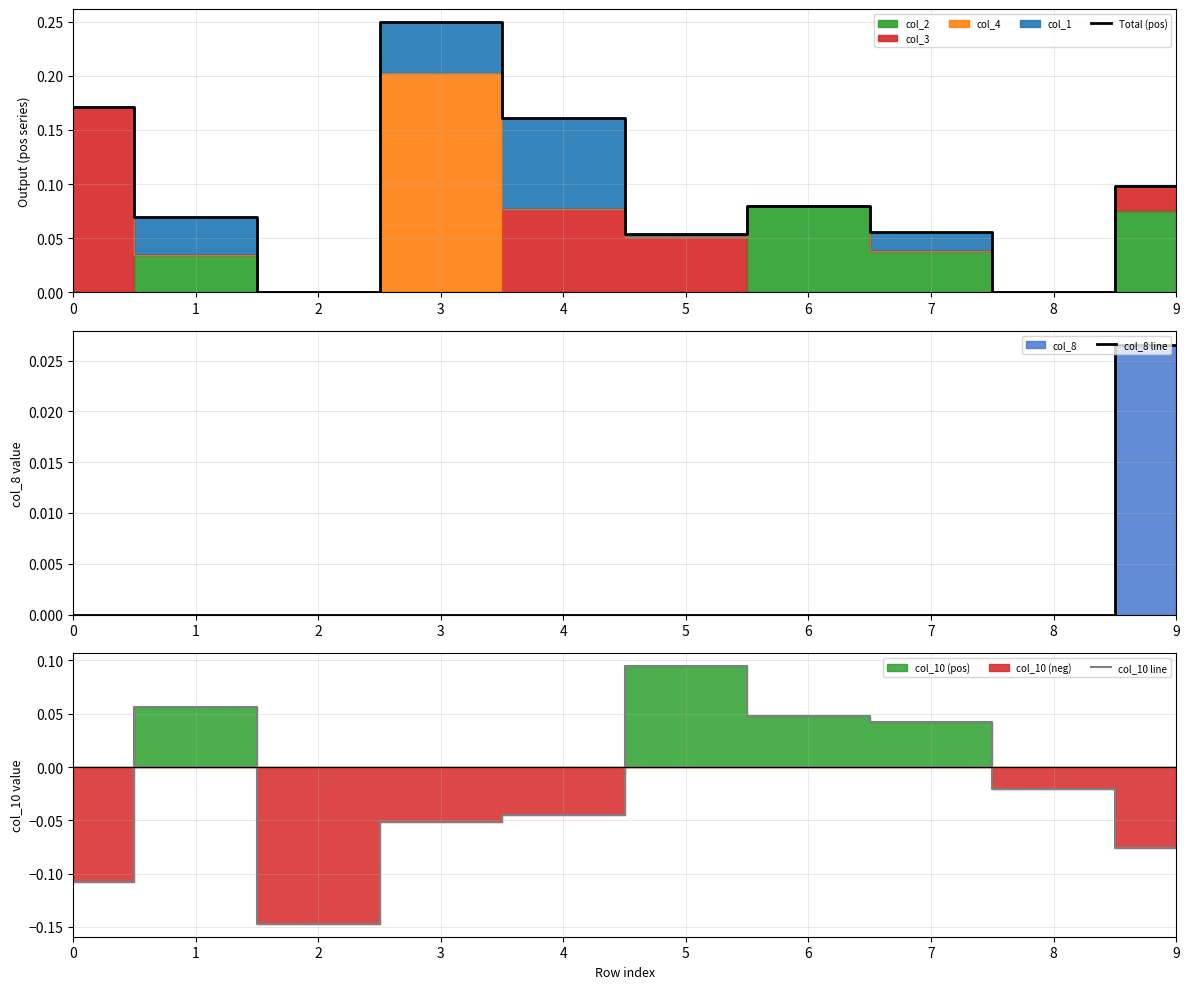

True or false: Total (pos) has more than 2 points higher than both neighbors.

False